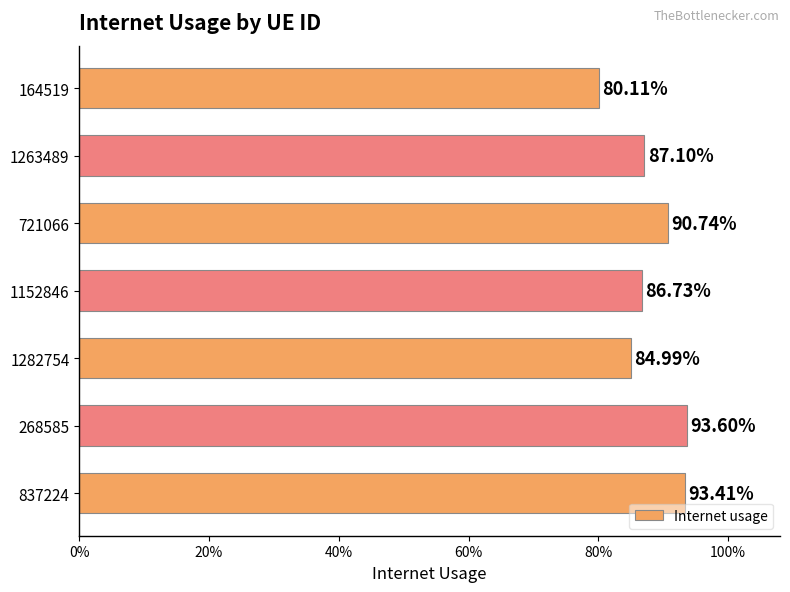

Does the chart contain any negative values?

No